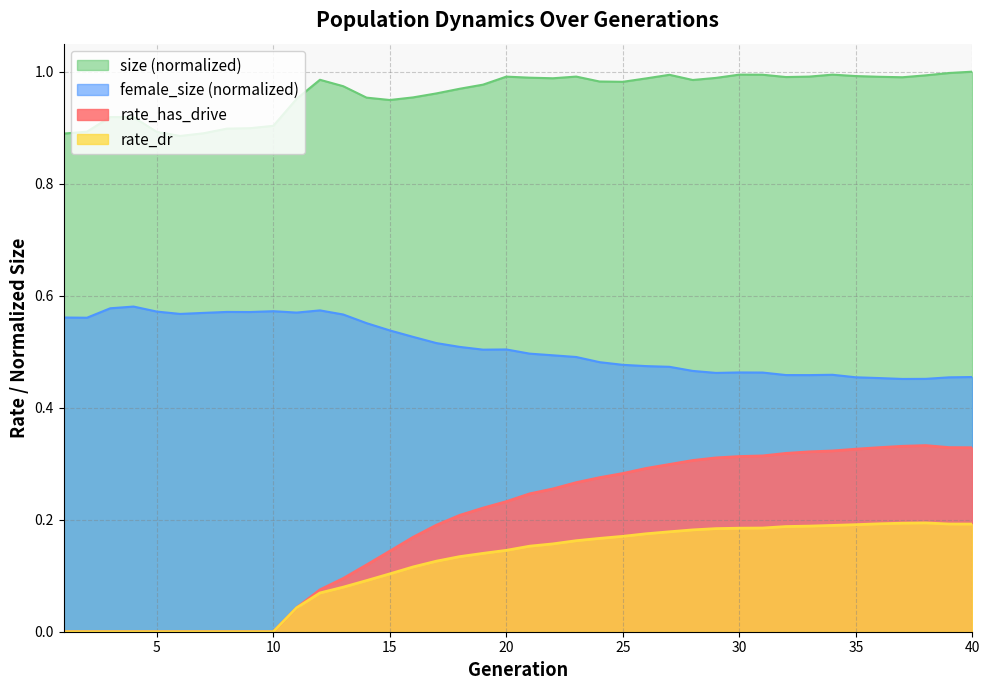

What is the difference between the rate_has_drive values at 24 and 11?

0.2